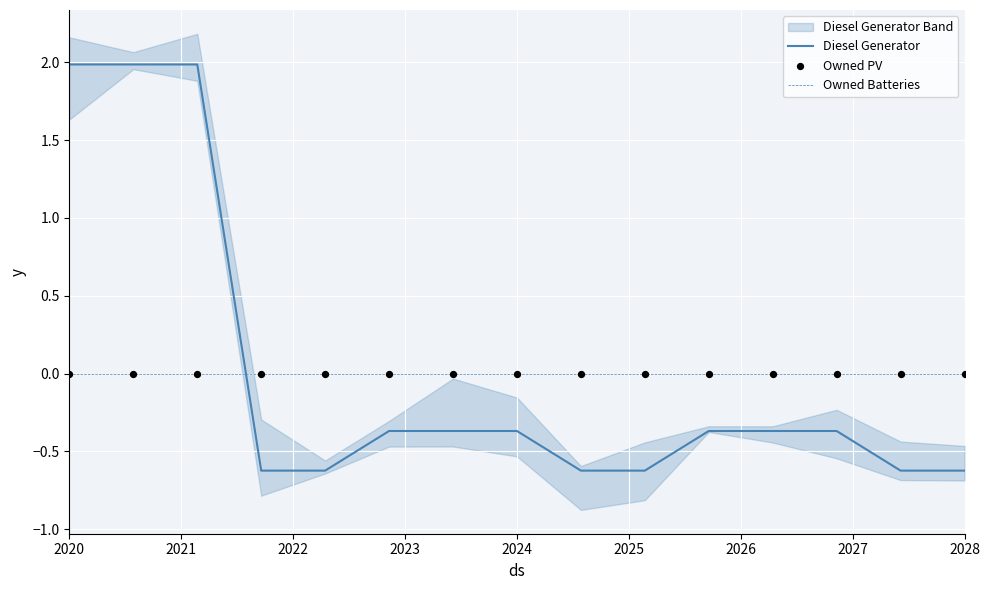

How many times do Owned Batteries and Diesel Generator cross each other?

1